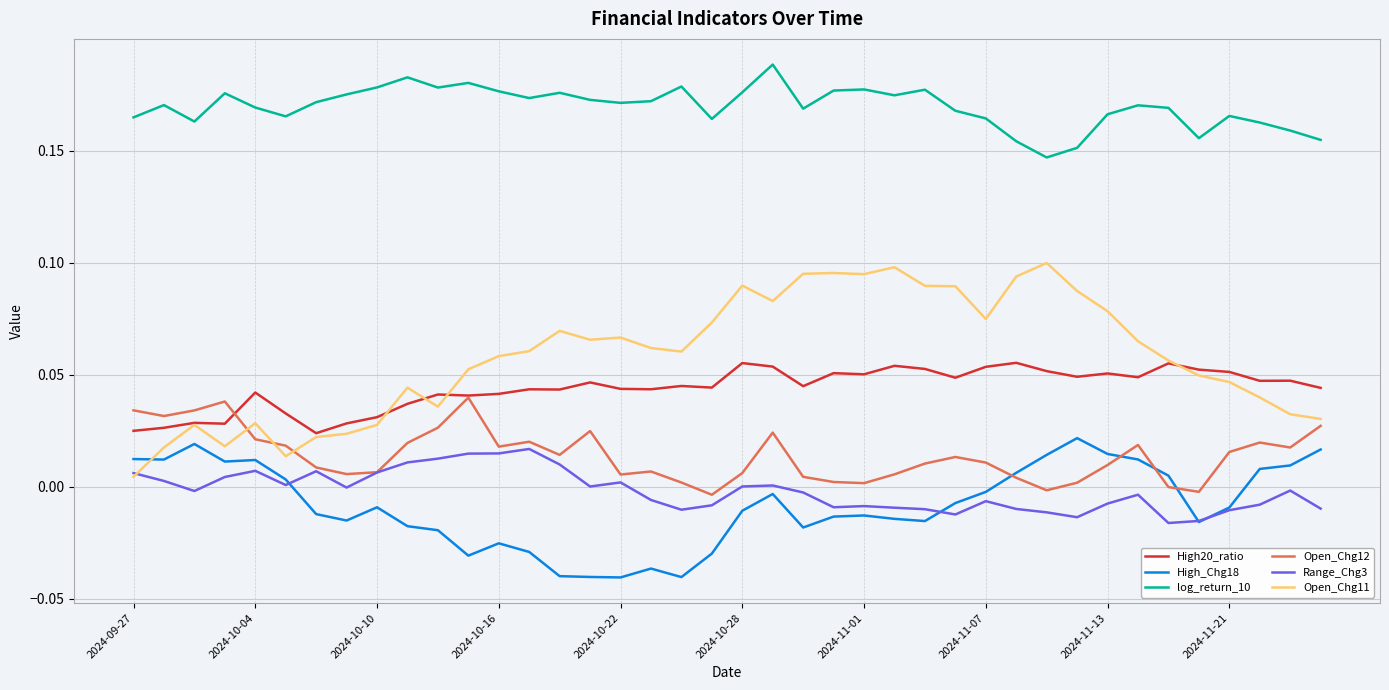

Which series has the largest range (max minus min)?

Open_Chg11